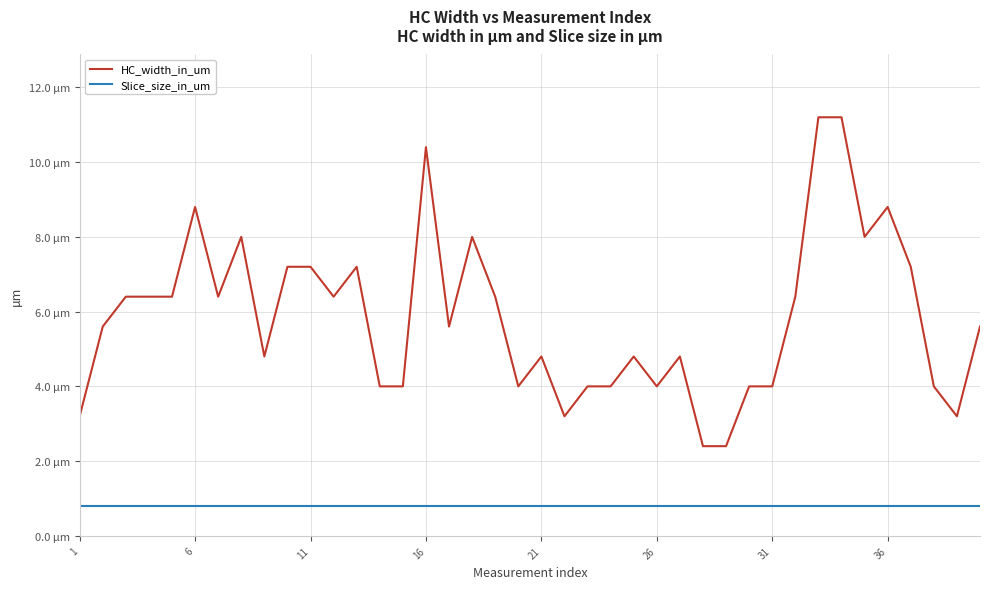

What are all the series names shown in the legend?

HC_width_in_um, Slice_size_in_um